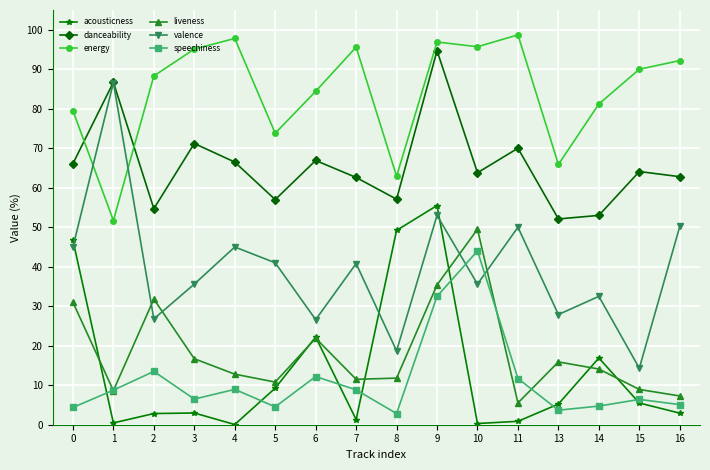

Which category has the highest value in the acousticness series?

9